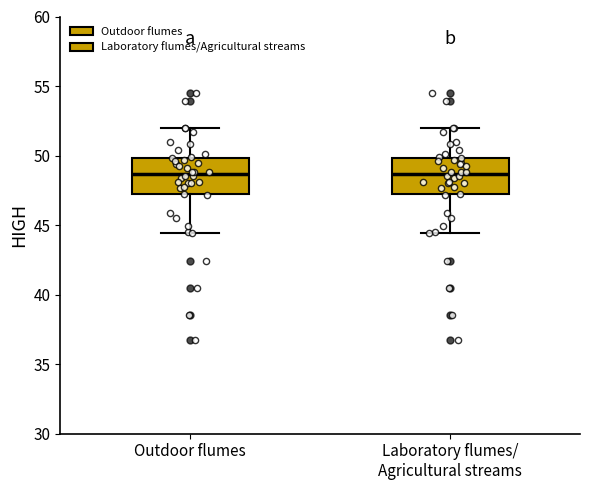

Where does the upper whisker of the box for Outdoor flumes end on the y-axis? The values are not printed on the chart, so give them approximately, as read against the axis.

52.0